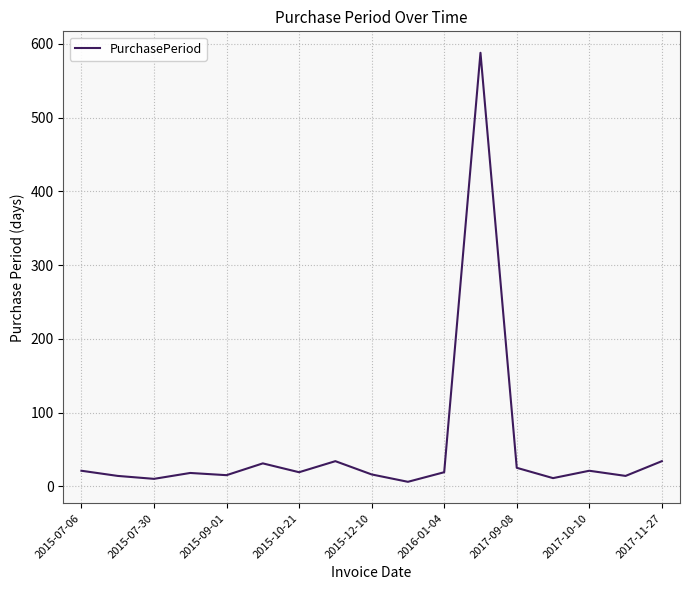

What is the difference between the maximum and minimum values?

582